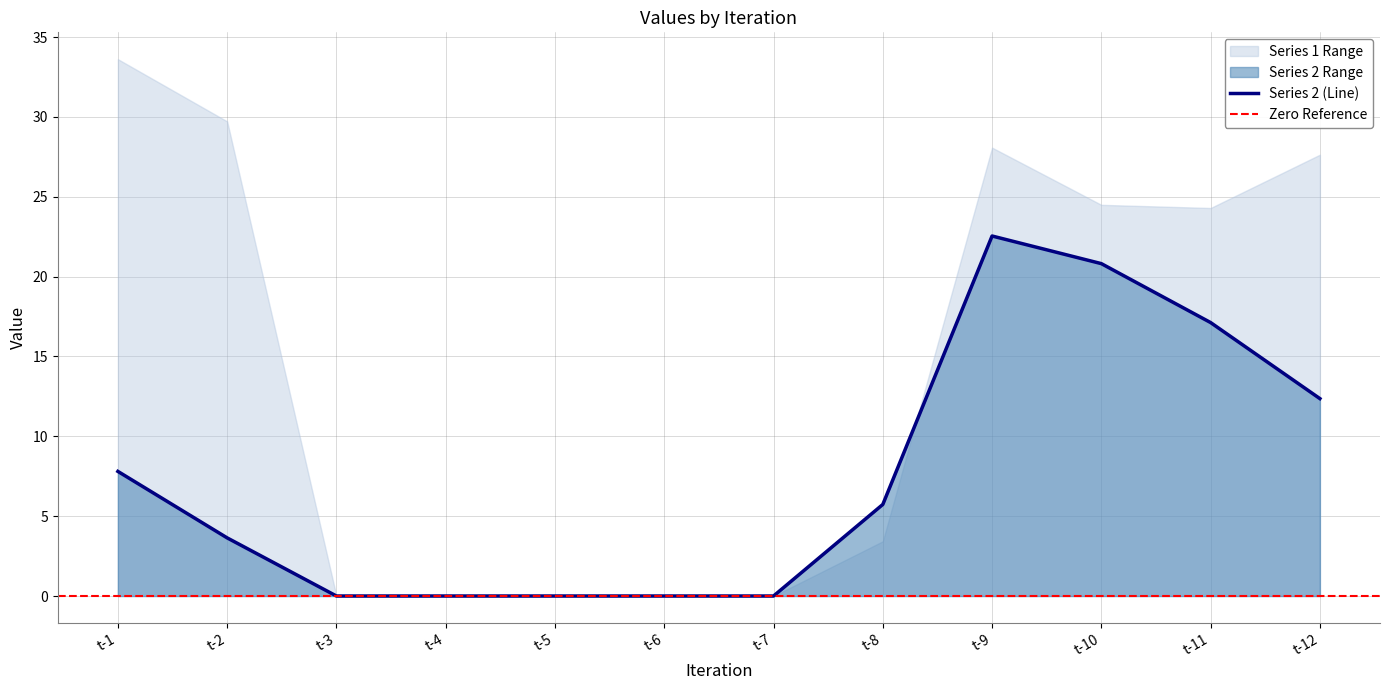

At which label does the data first exceed 5?

t-1